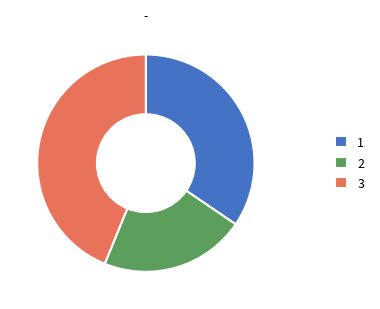

Is there a majority slice in this chart?

No